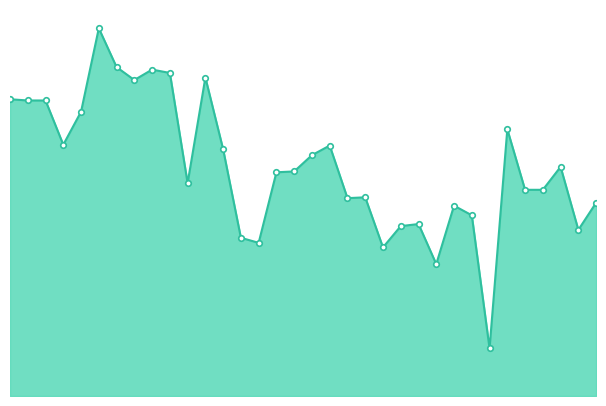

Count the values in the range 0 to 1.

34